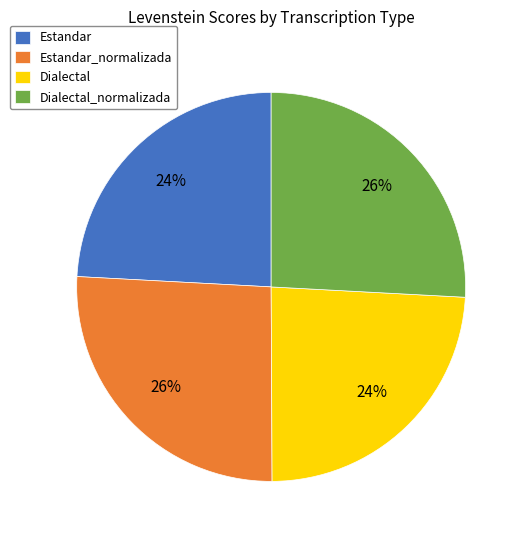

True or false: Dialectal accounts for 24% of the total.

True